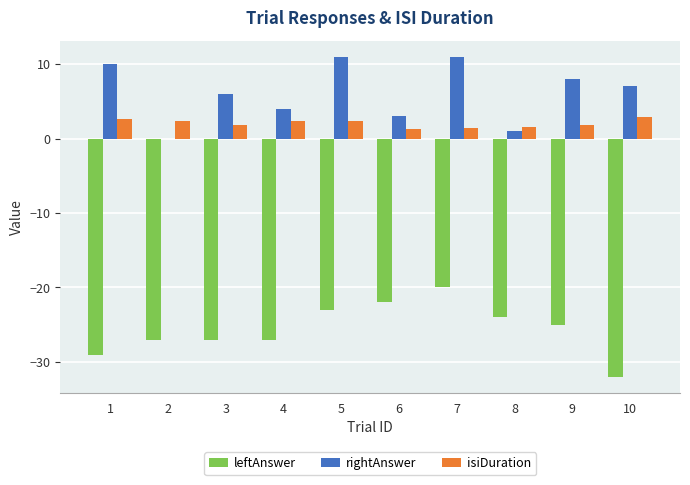

How many distinct data groups are displayed?

3